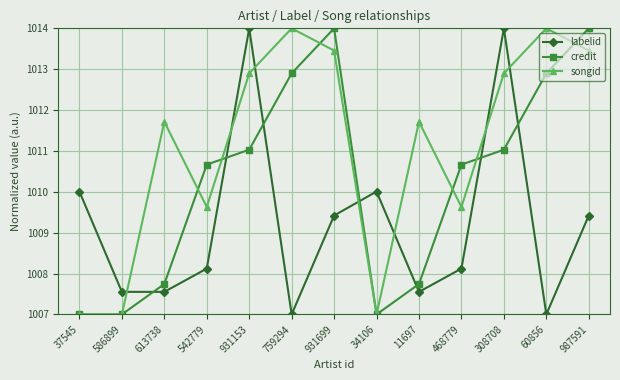

What is the lowest value of the labelid series?

1007.0